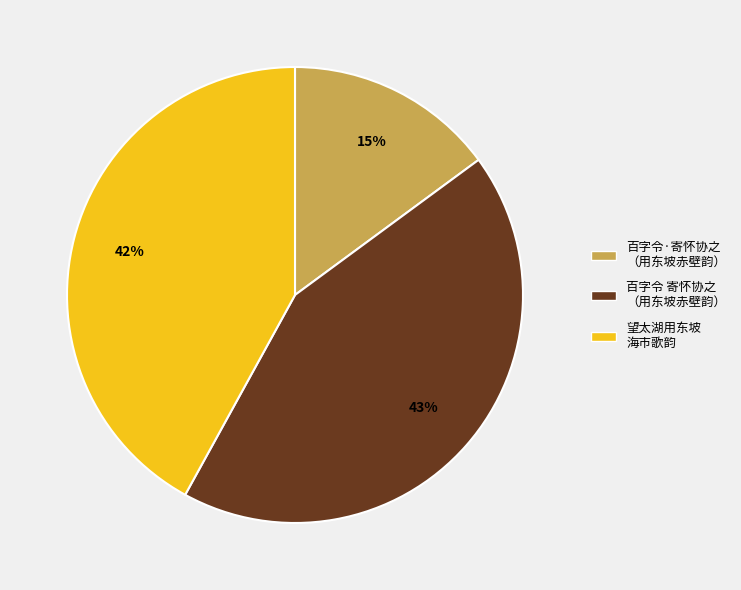

Rank the categories by value from highest to lowest.

百字令 寄怀协之 （用东坡赤壁韵）, 望太湖用东坡 海市歌韵, 百字令·寄怀协之 （用东坡赤壁韵）